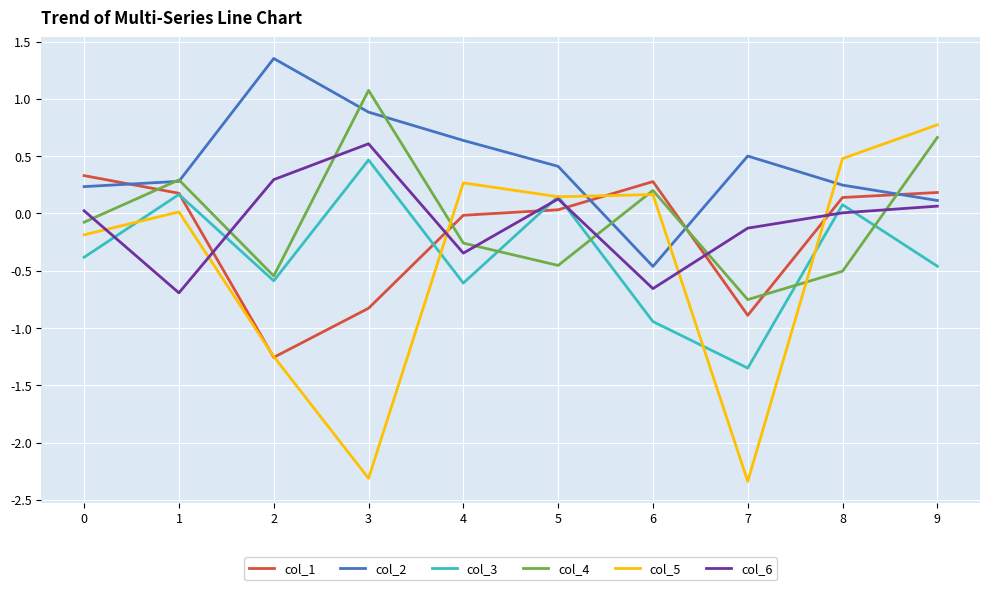

Which category has the lowest value in the col_1 series?

2